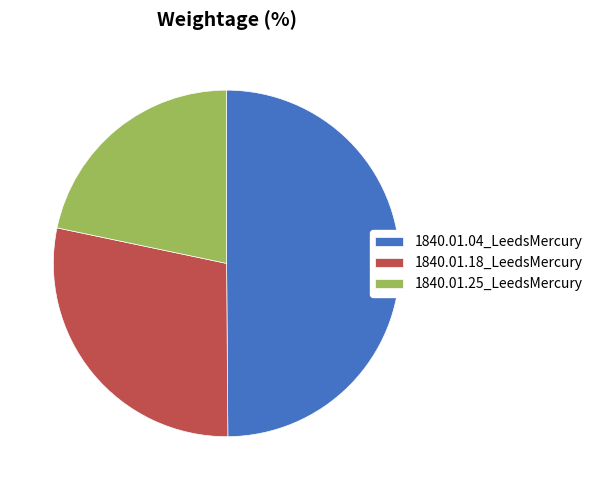

Which category has the biggest portion of the pie?

1840.01.04_LeedsMercury